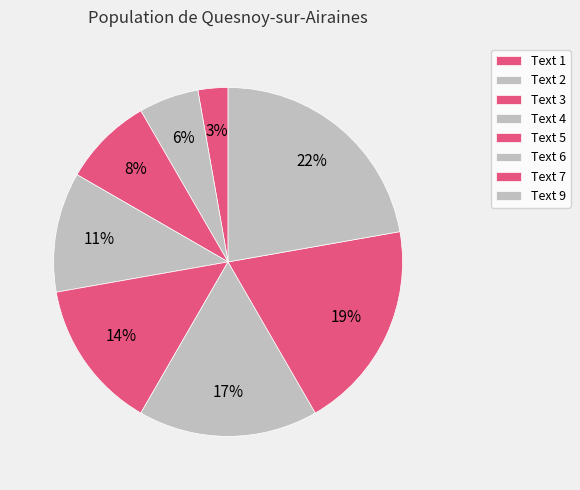

How many slices are in this pie chart?

8